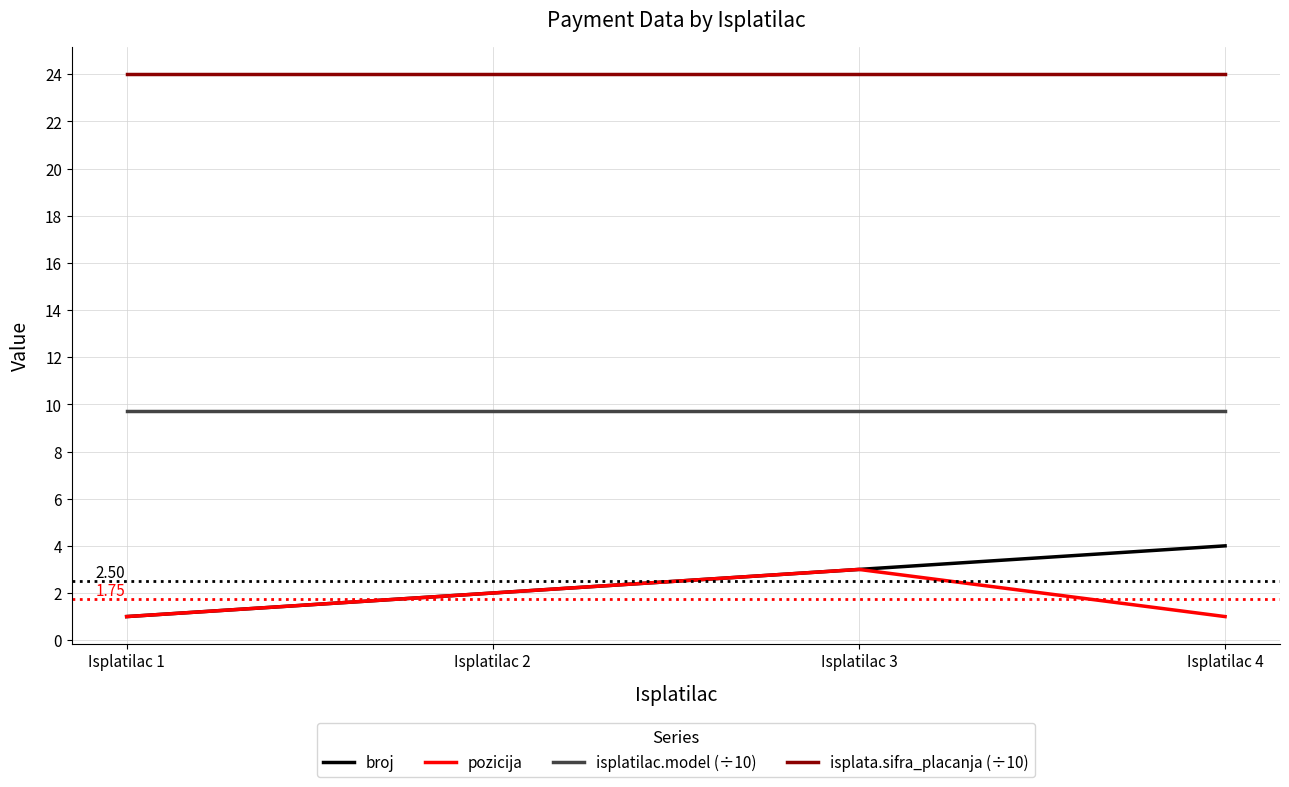

What is the maximum value for isplata.sifra_placanja (÷10)?

24.0